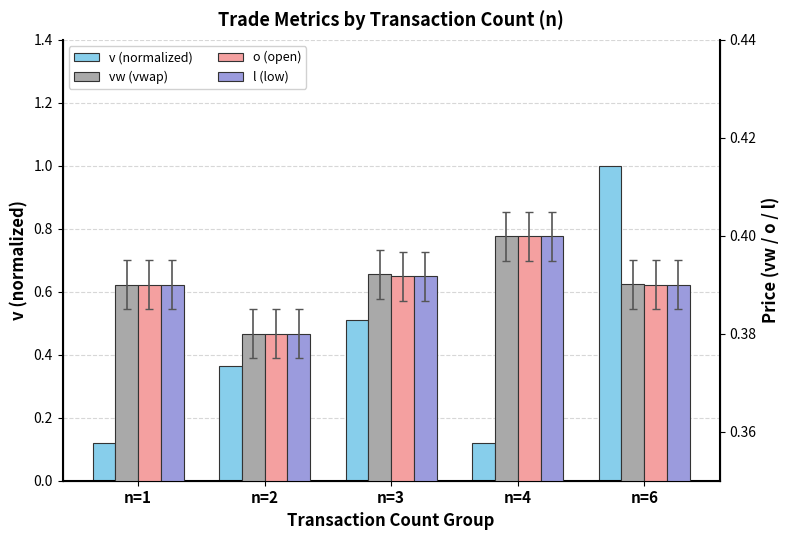

What is the total value across all series at n=6?

2.2